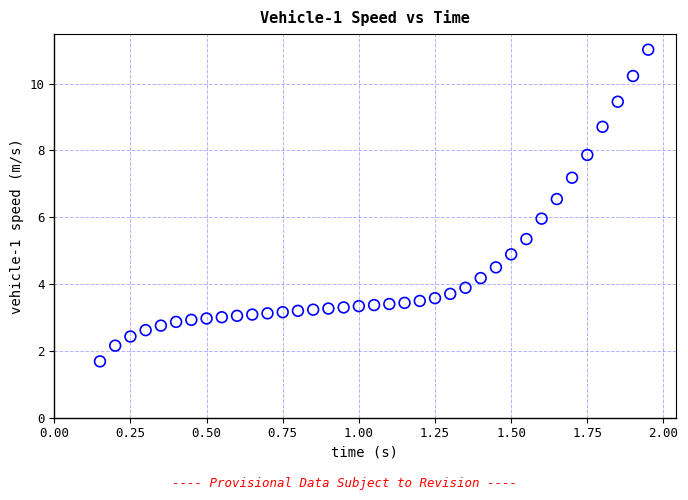

What is the range of X values (max minus min)?

1.8